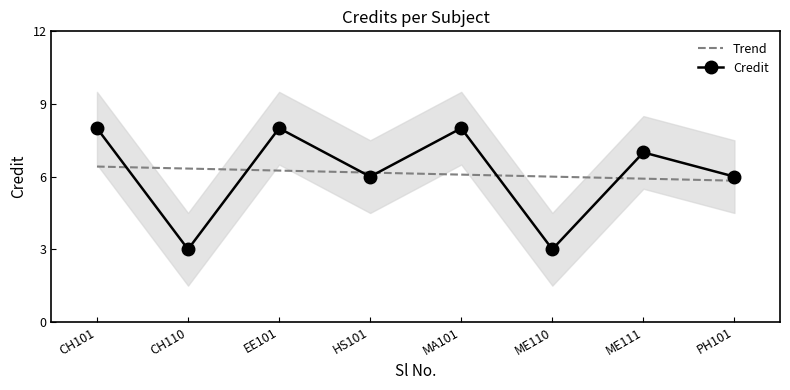

At EE101, list the series in order from largest to smallest.

Credit, Trend